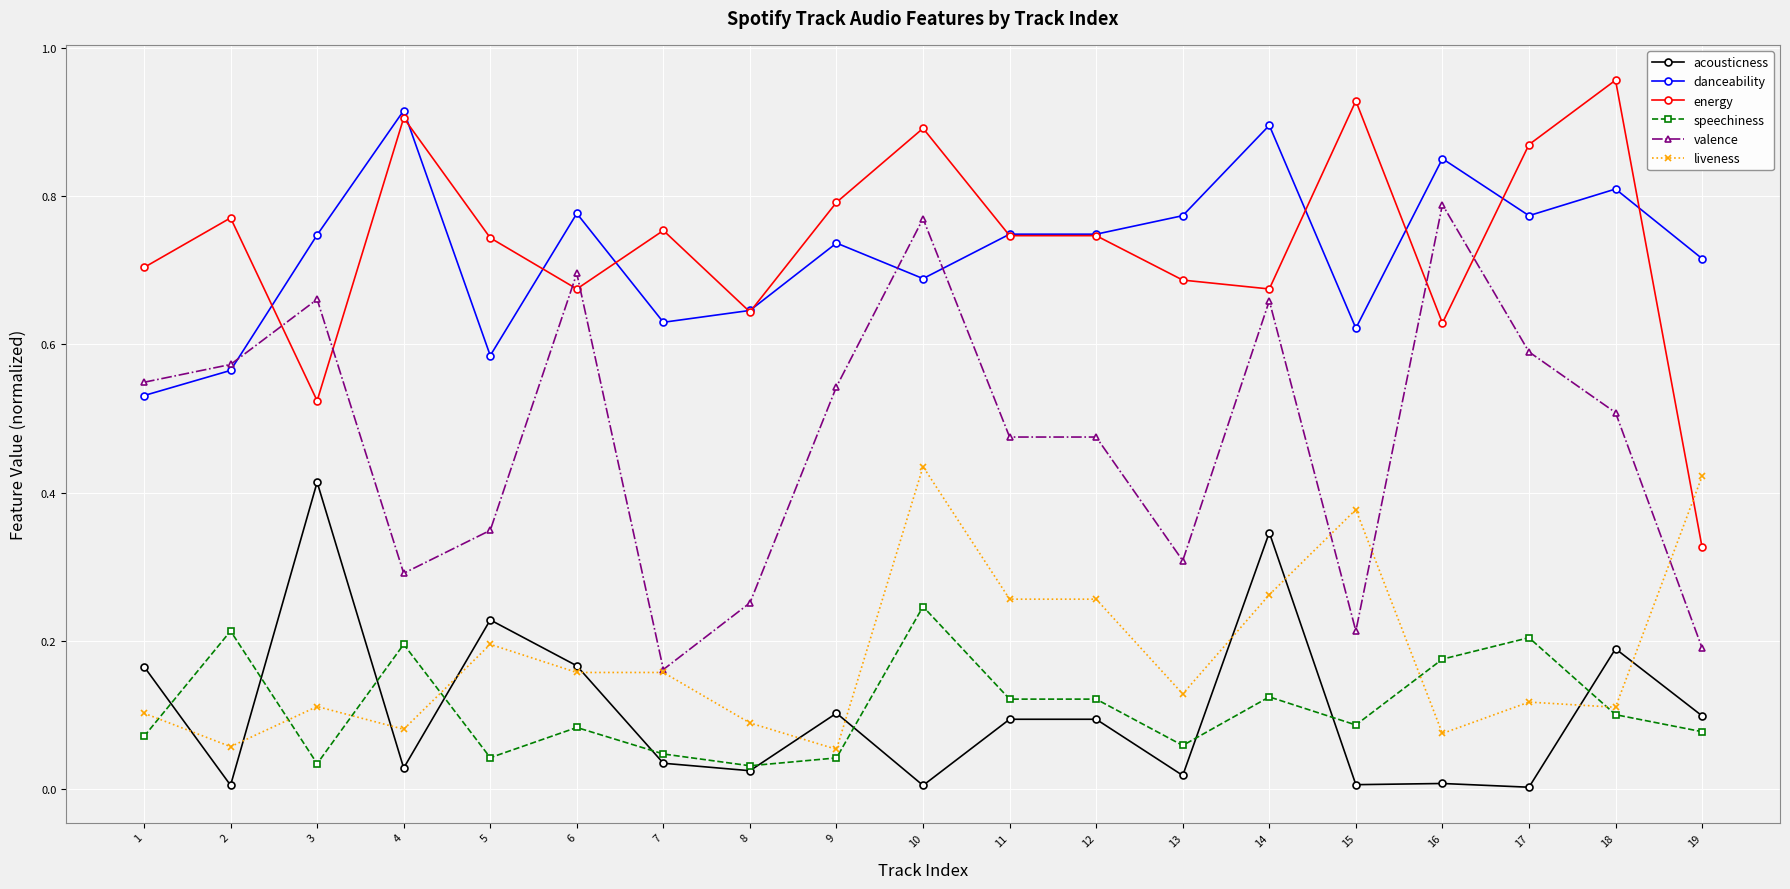

At which category does acousticness reach its first local valley?

2